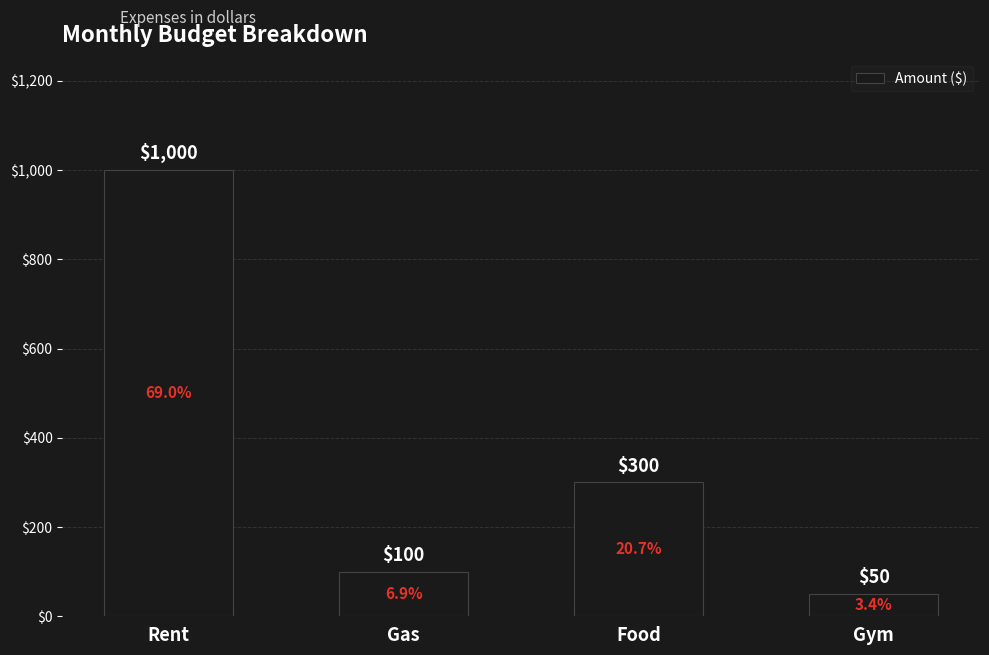

What is the value of the 1st bar from the left?

1000